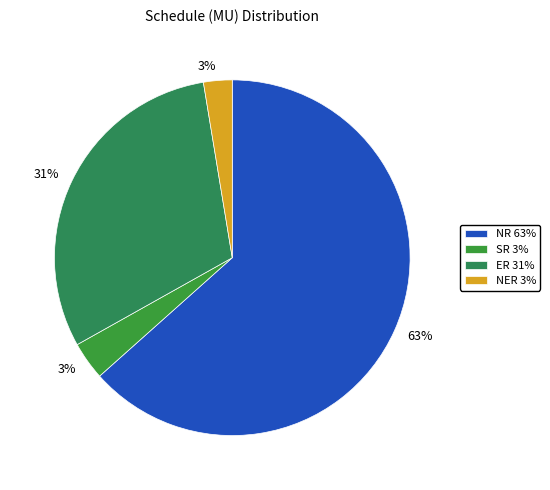

To the nearest percent, what percentage of the pie is NER?

3%